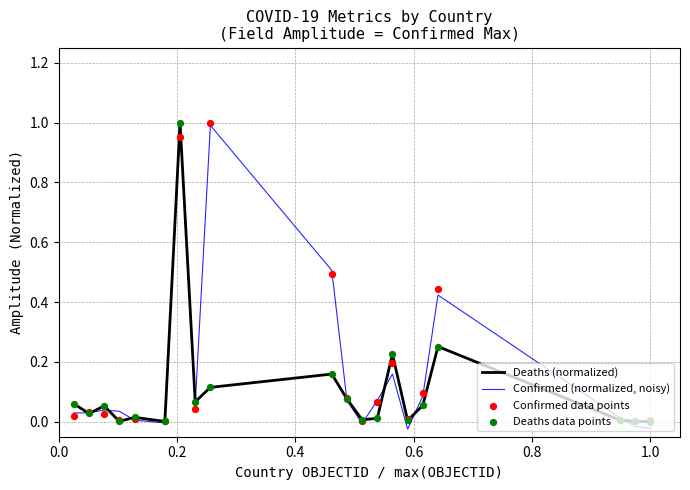

Is the value of Deaths (normalized) at 1.0 greater than the value of Confirmed (normalized, noisy) at 7?

No